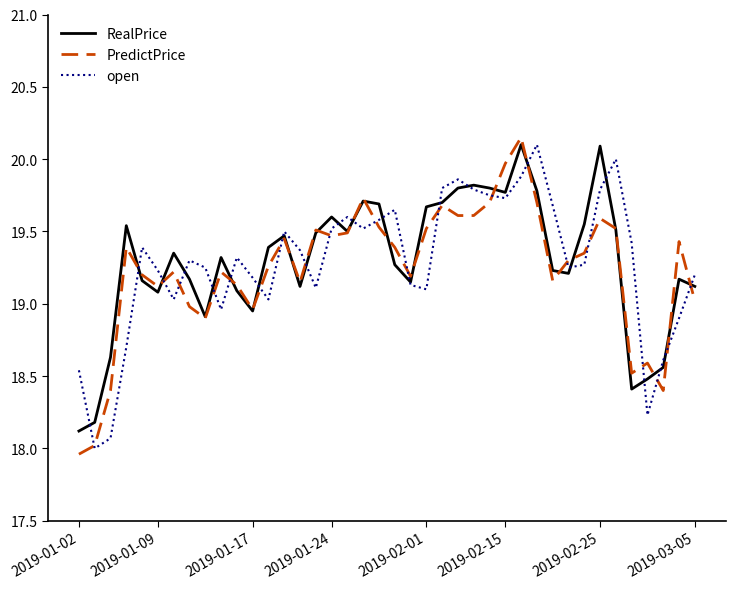

True or false: open and RealPrice cross at least once.

True